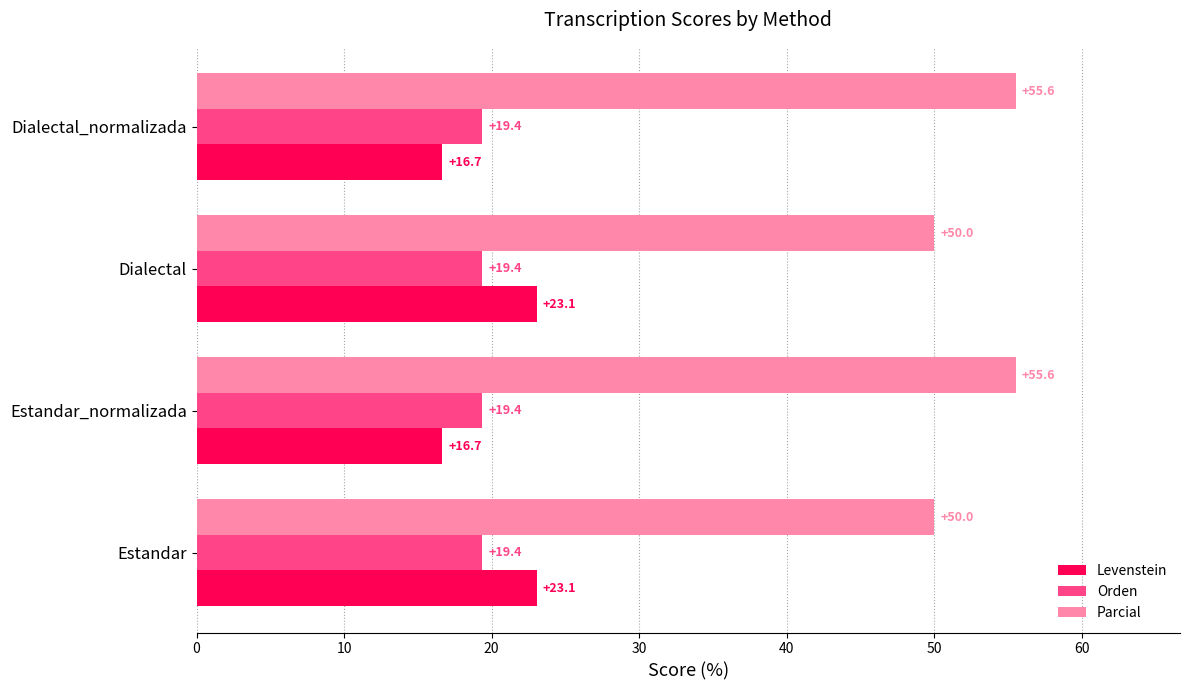

What are all the series names shown in the legend?

Levenstein, Orden, Parcial